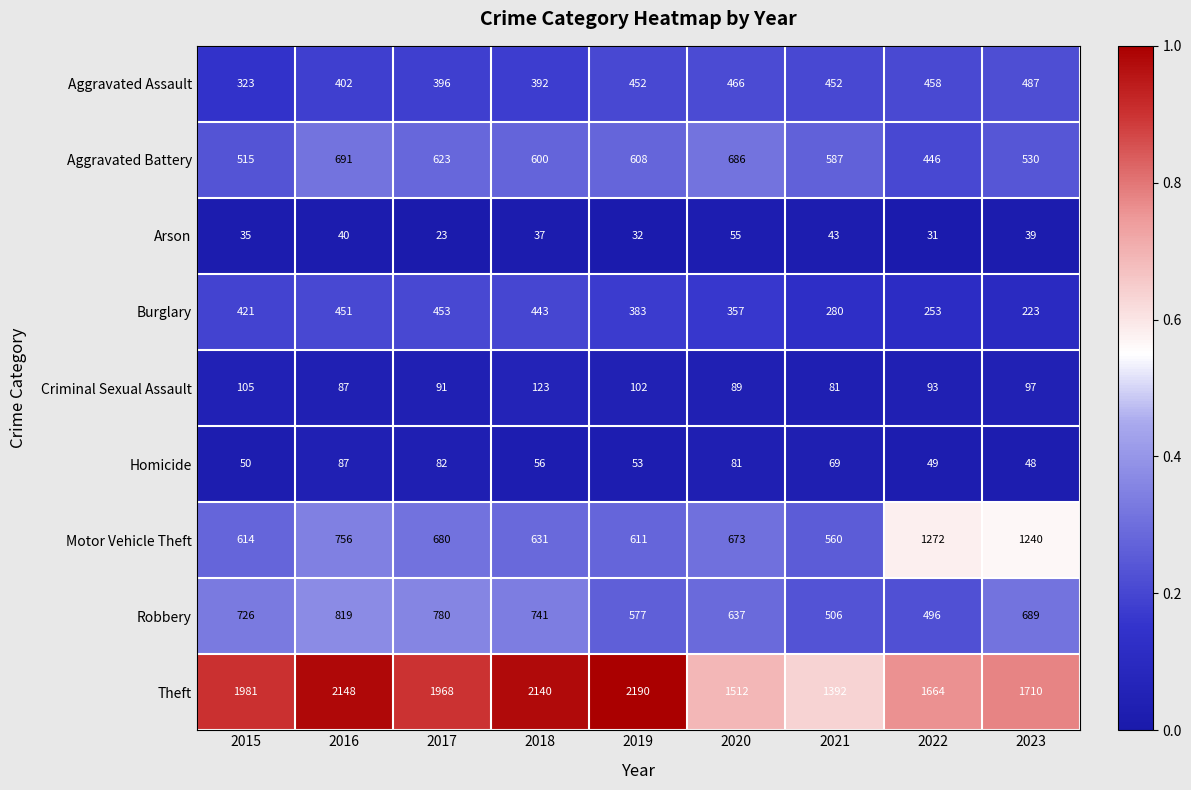

List the series in order of their peak value, lowest first.

Arson, Homicide, Criminal Sexual Assault, Burglary, Aggravated Assault, Aggravated Battery, Robbery, Motor Vehicle Theft, Theft